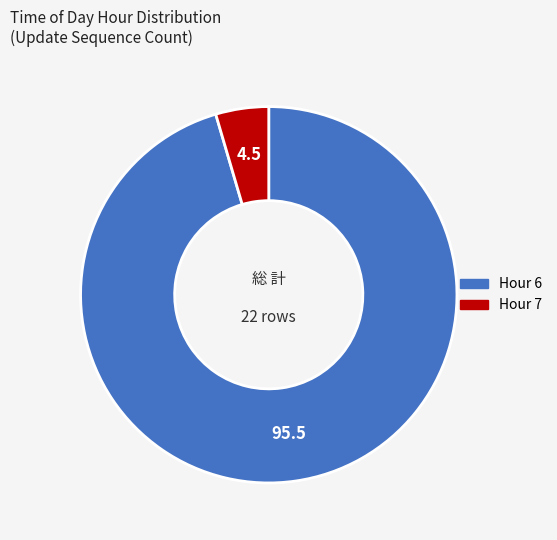

Is there any slice that represents more than half of the pie?

Yes